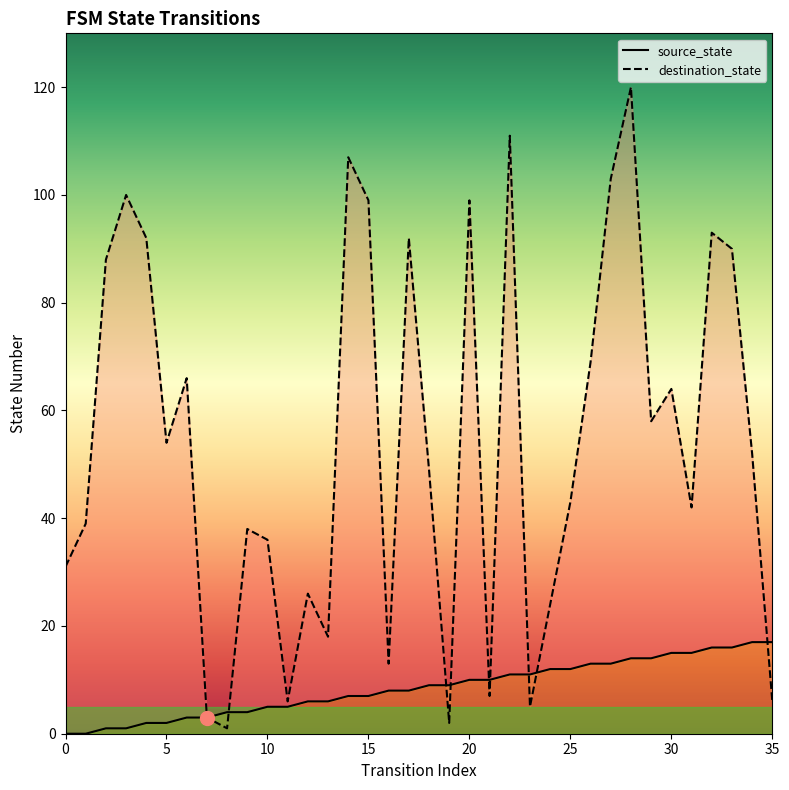

At how many categories does at least one series exceed 59?

15